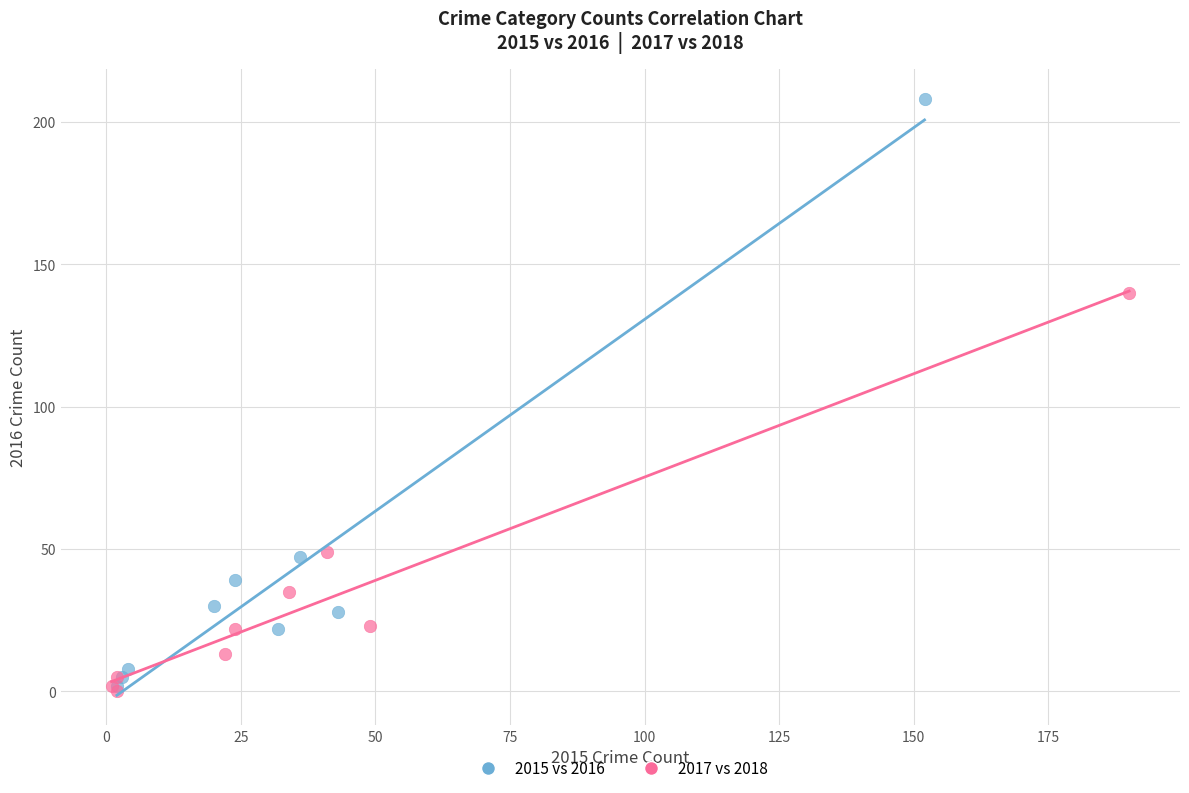

Which series contains the highest Y value?

2015 vs 2016